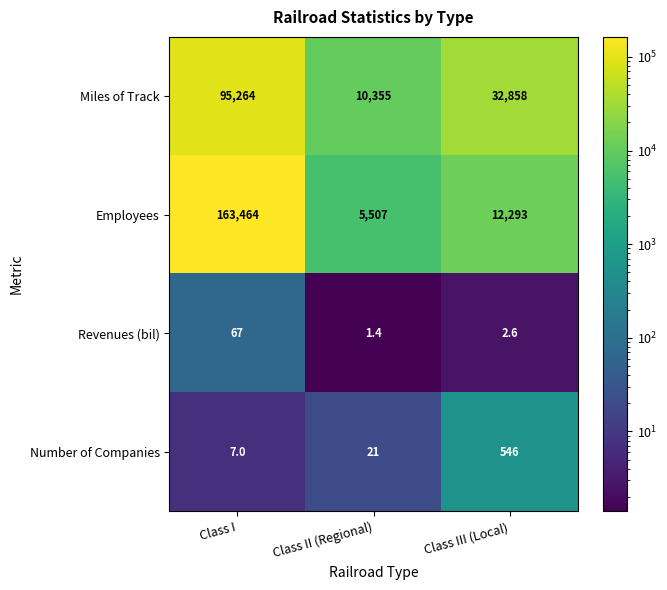

Which series has the largest total across all categories?

Employees